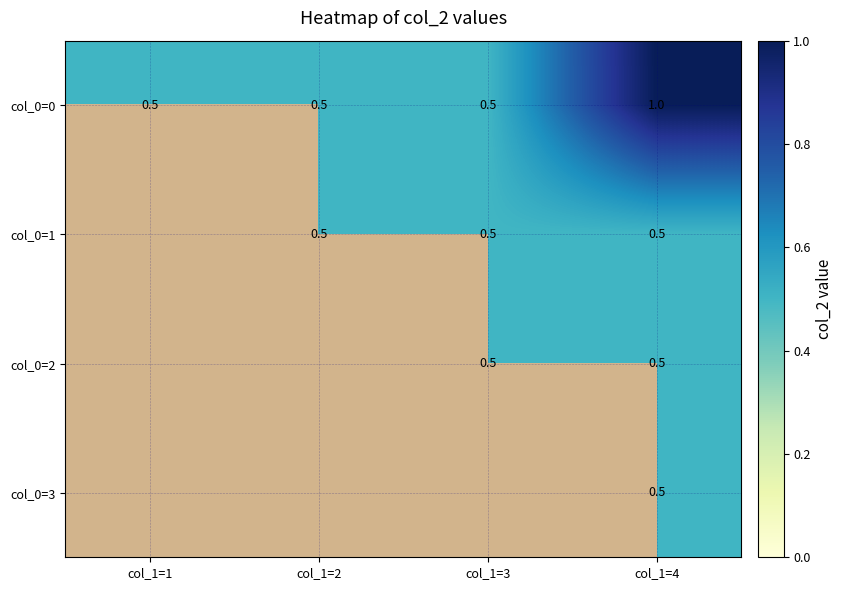

What is the sum of all col_0=0 values?

2.5